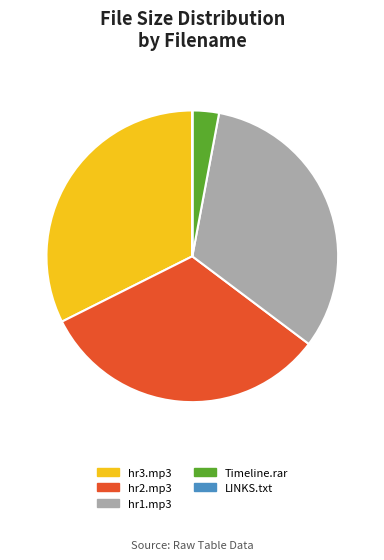

What is the ratio of the value at hr1.mp3 to the value at Timeline.rar?

11.0